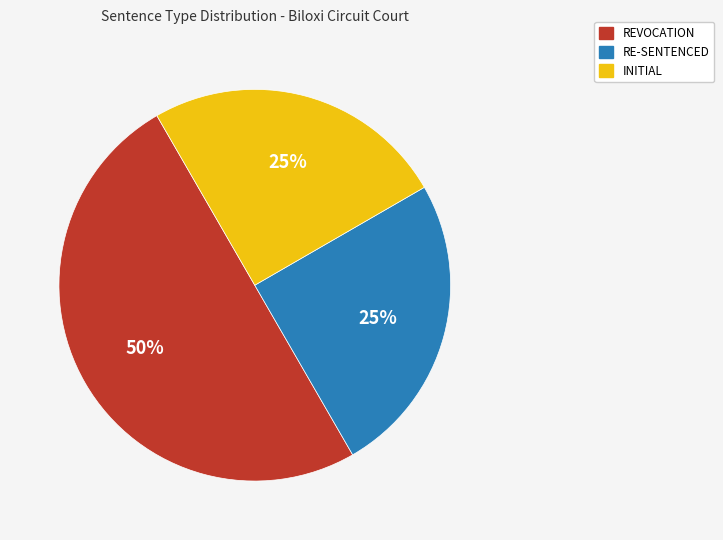

To the nearest percent, what percentage of the pie is RE-SENTENCED?

25%